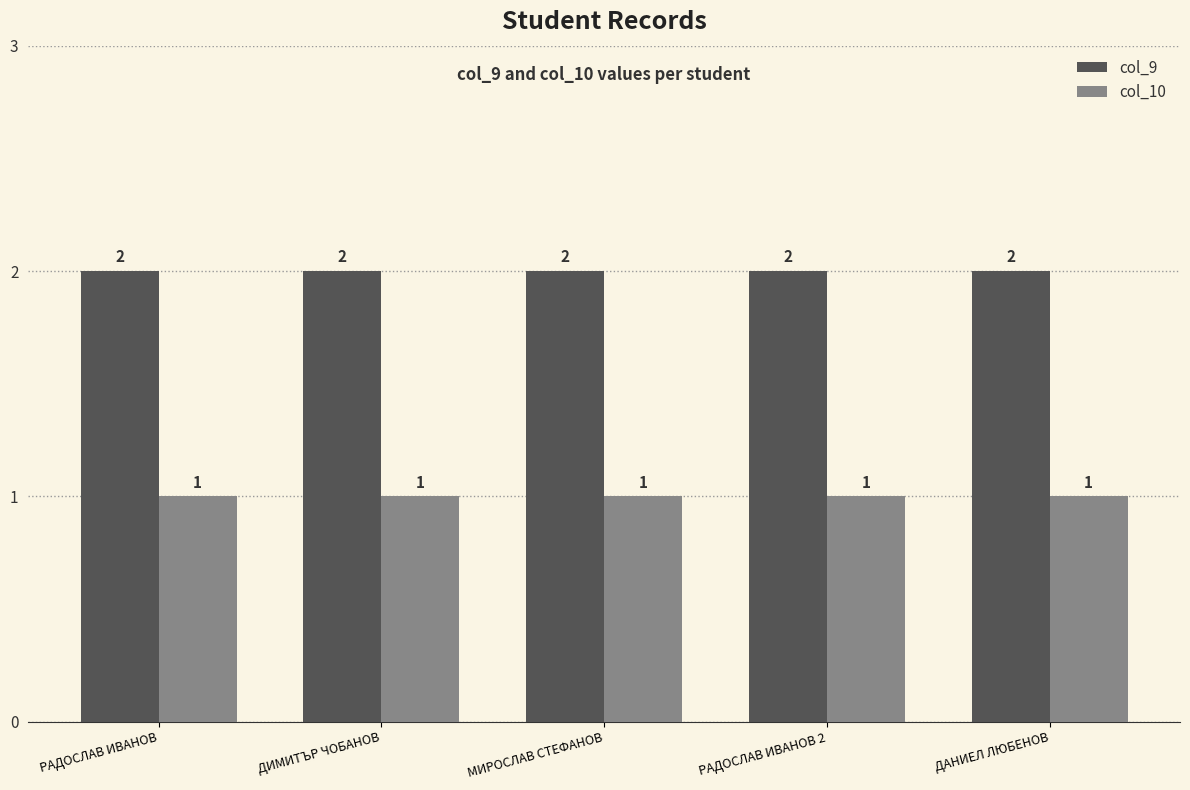

What are all the series names shown in the legend?

col_9, col_10